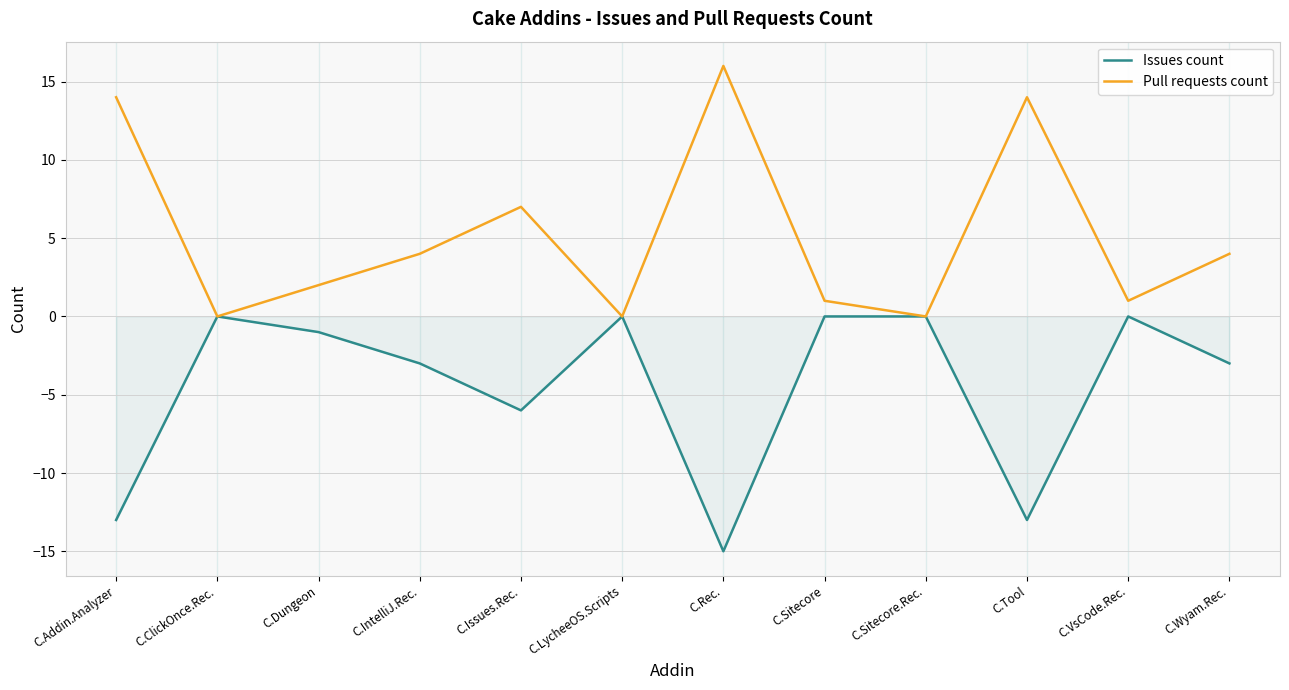

At which label is Issues count closest to -7?

C.Issues.Rec.